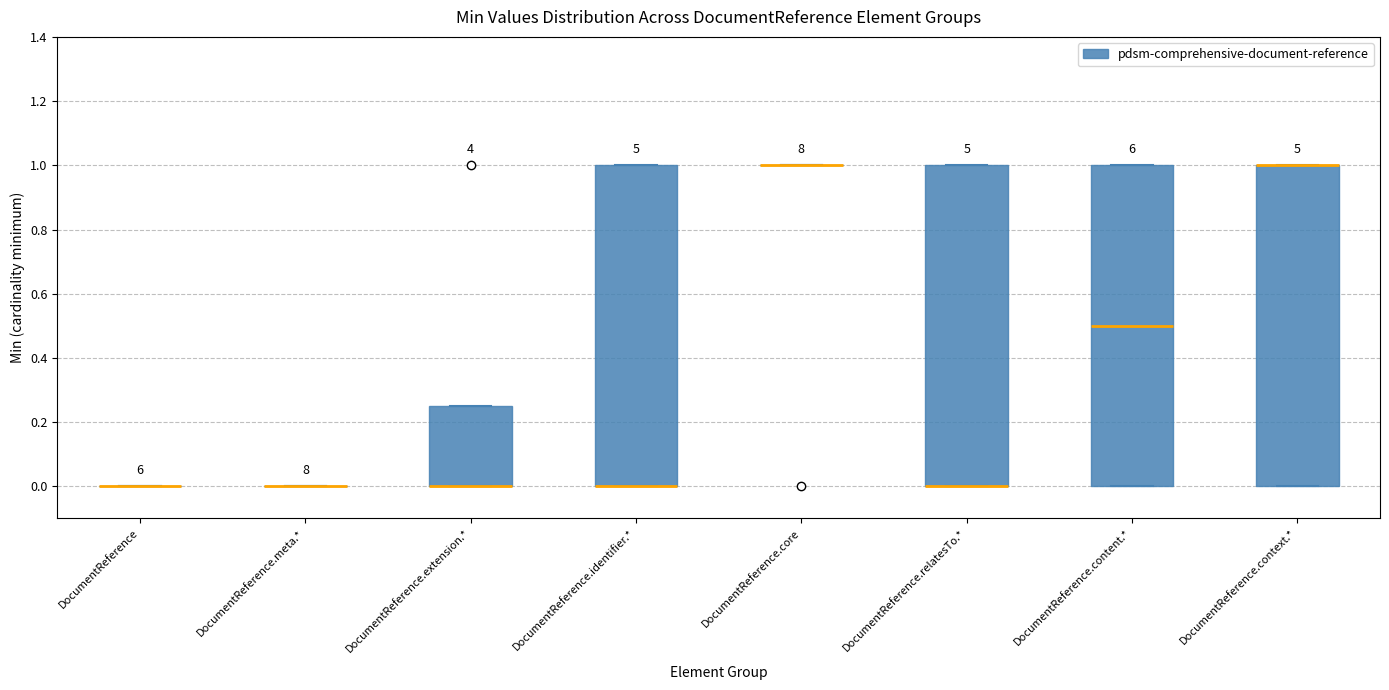

Reading left to right, transcribe this box plot: for each box, give where its median line is, the range the box spans, and where its two whiskers end, as read against the y-axis. The values are not printed on the chart, so give them approximately, as read against the axis.

DocumentReference: box collapsed to a line at 0.00, whiskers 0.00 to 0.00
DocumentReference.meta.*: box collapsed to a line at 0.00, whiskers 0.00 to 0.00
DocumentReference.extension.*: median 0.00 (drawn on the box's lower edge), box 0.00 to 0.26, whiskers 0.00 to 0.26
DocumentReference.identifier.*: median 0.00 (drawn on the box's lower edge), box 0.00 to 1.00, whiskers 0.00 to 1.00
DocumentReference.core: box collapsed to a line at 1.00, whiskers 1.00 to 1.00
DocumentReference.relatesTo.*: median 0.00 (drawn on the box's lower edge), box 0.00 to 1.00, whiskers 0.00 to 1.00
DocumentReference.content.*: median 0.50, box 0.00 to 1.00, whiskers 0.00 to 1.00
DocumentReference.context.*: median 1.00 (drawn on the box's upper edge), box 0.00 to 1.00, whiskers 0.00 to 1.00